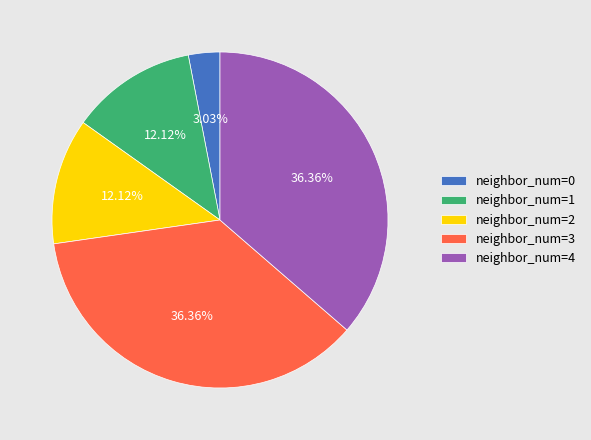

Between neighbor_num=2 and neighbor_num=3, which is larger?

neighbor_num=3